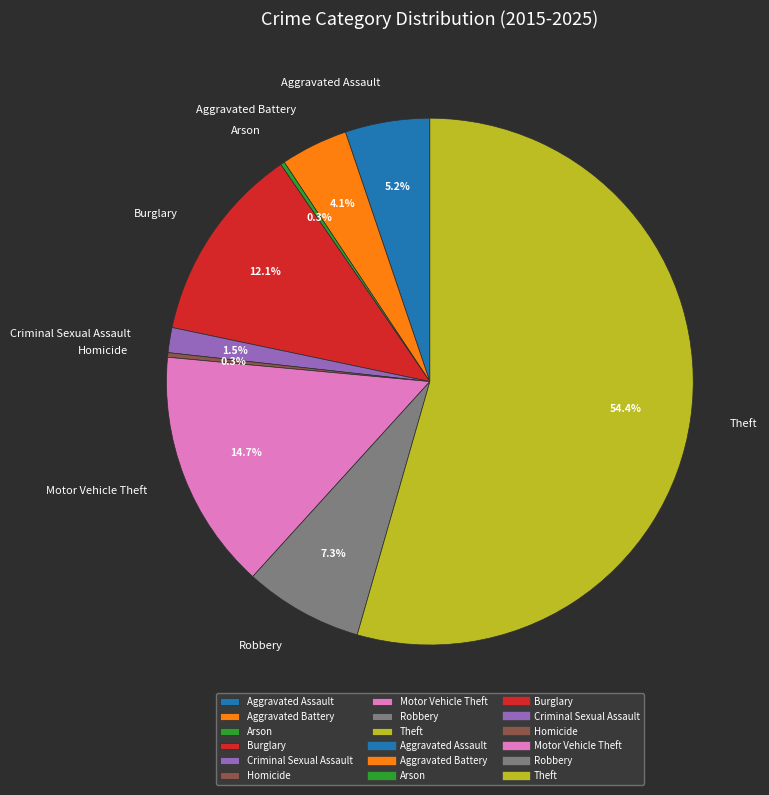

What is the majority slice?

Theft